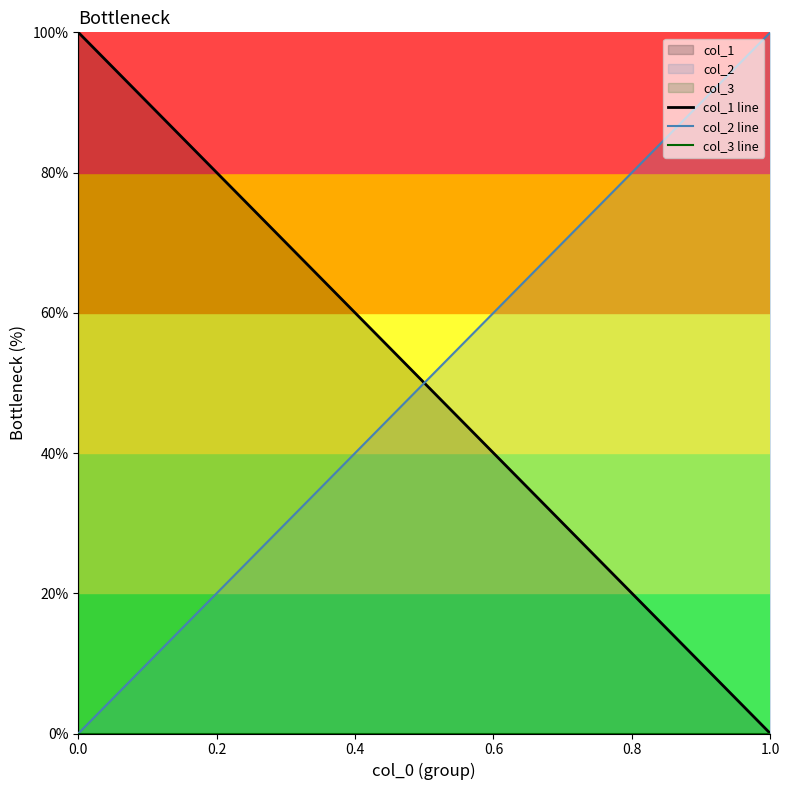

Reading right to left, extract all data points from this chart.

col_1 line: 0	100
col_2 line: 100	0
col_3 line: 0	0